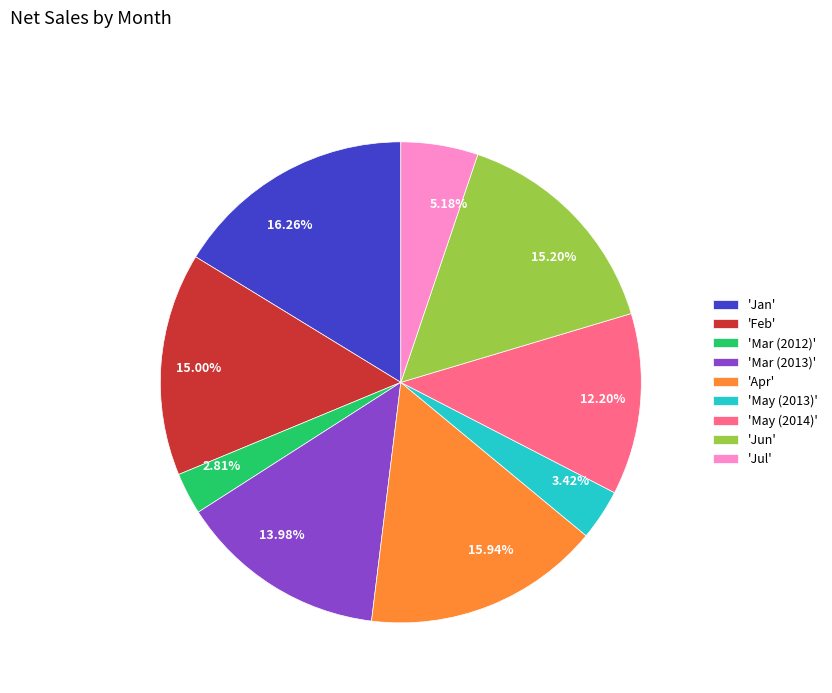

Between 5.18% and 15.20%, which is larger?

15.20%